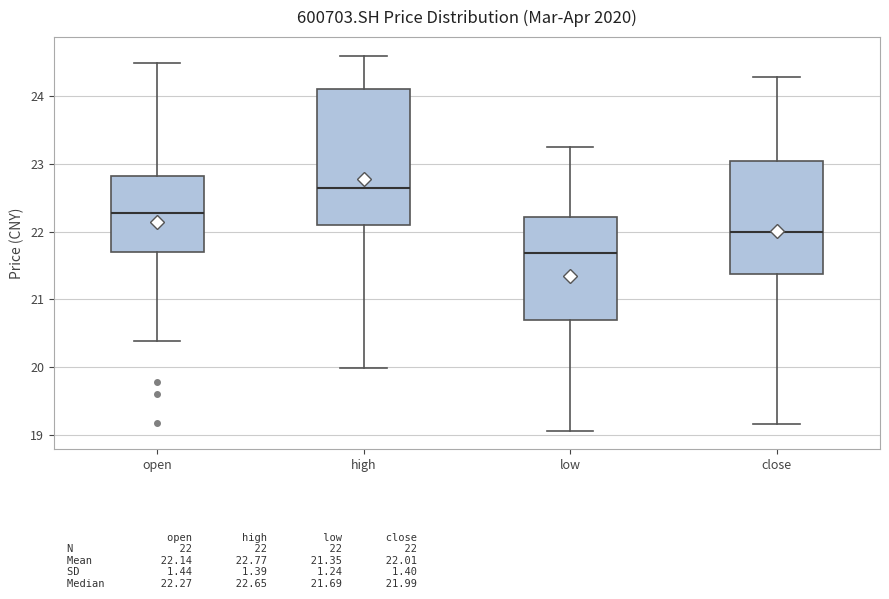

Reading left to right, transcribe this box plot: for each box, give where its median line is, the range the box spans, and where its two whiskers end, as read against the y-axis. The values are not printed on the chart, so give them approximately, as read against the axis.

open: median 22.3, box 21.7 to 22.8, whiskers 20.4 to 24.5
high: median 22.7, box 22.1 to 24.1, whiskers 20.0 to 24.6
low: median 21.7, box 20.7 to 22.2, whiskers 19.1 to 23.3
close: median 22.0, box 21.4 to 23.0, whiskers 19.2 to 24.3